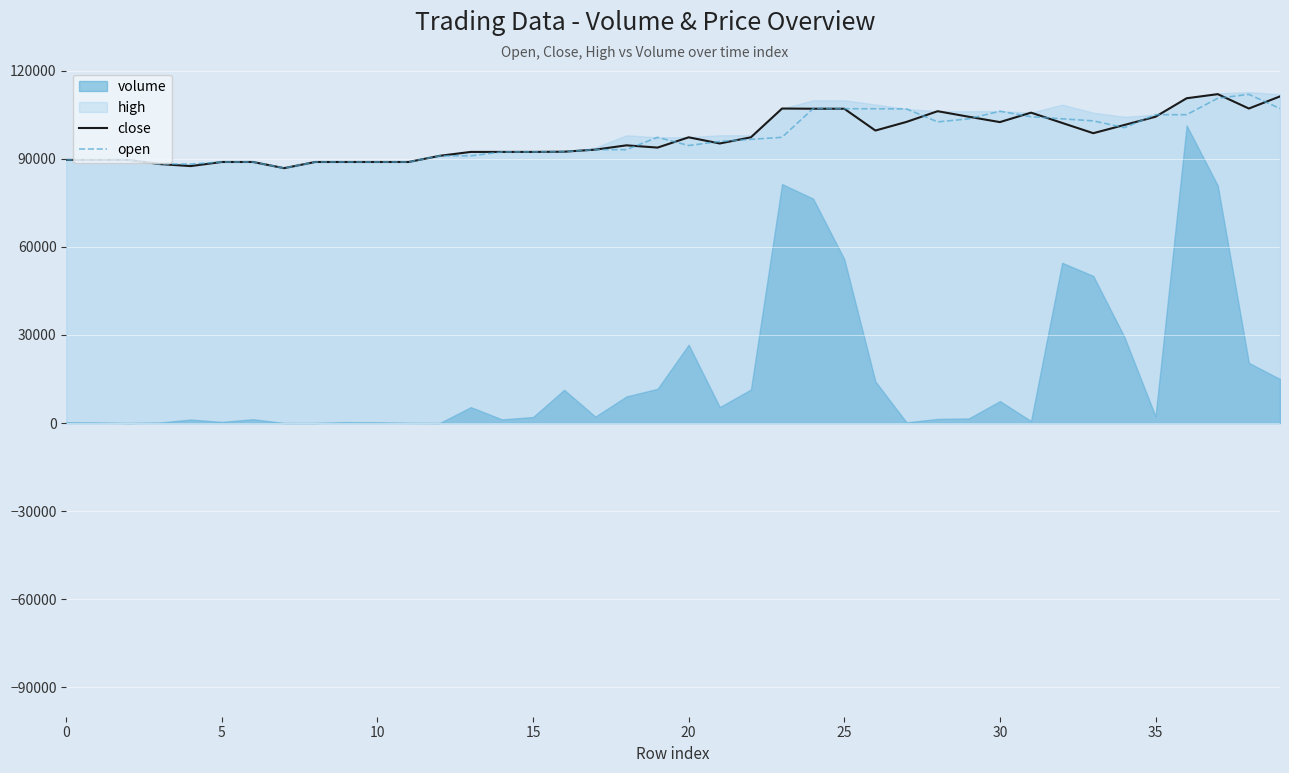

What is the average value of the open series?

97093.5